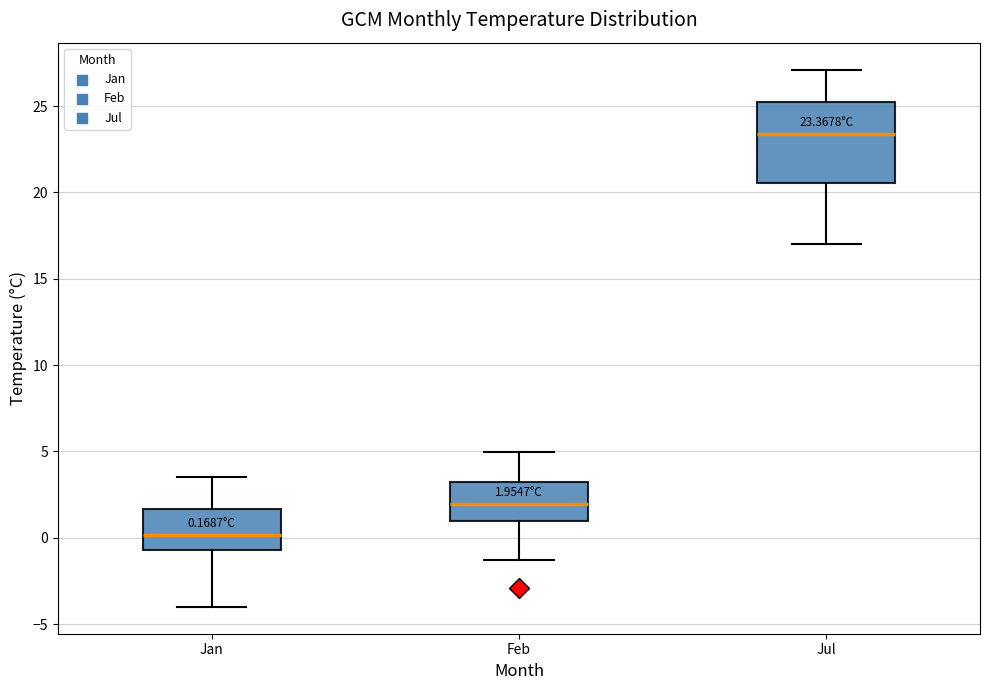

Comparing the boxes themselves (not the whiskers), which one is the tallest?

Jul